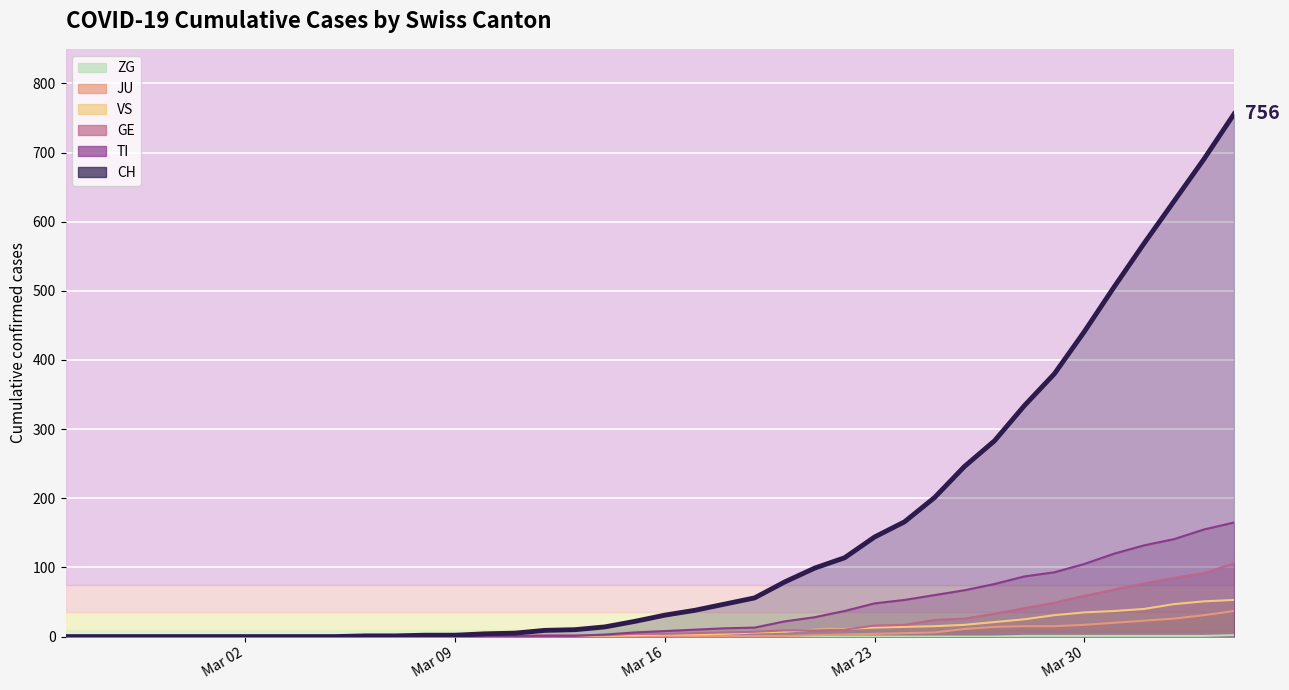

Is it true that VS equals 0 at 18?

False